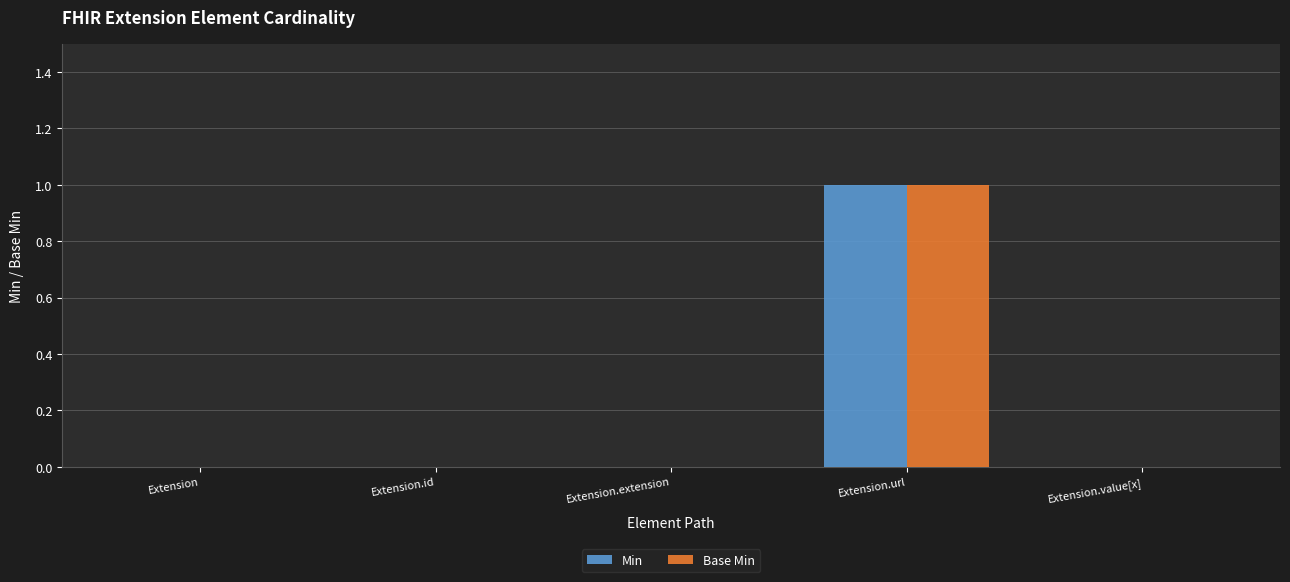

Reading left to right, list all the values displayed in this chart.

Min: 0	0	0	1	0
Base Min: 0	0	0	1	0